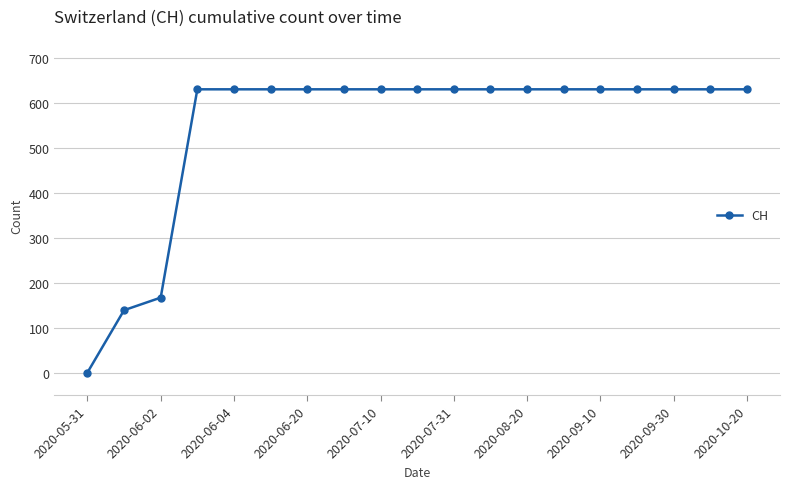

What is the average value?

547